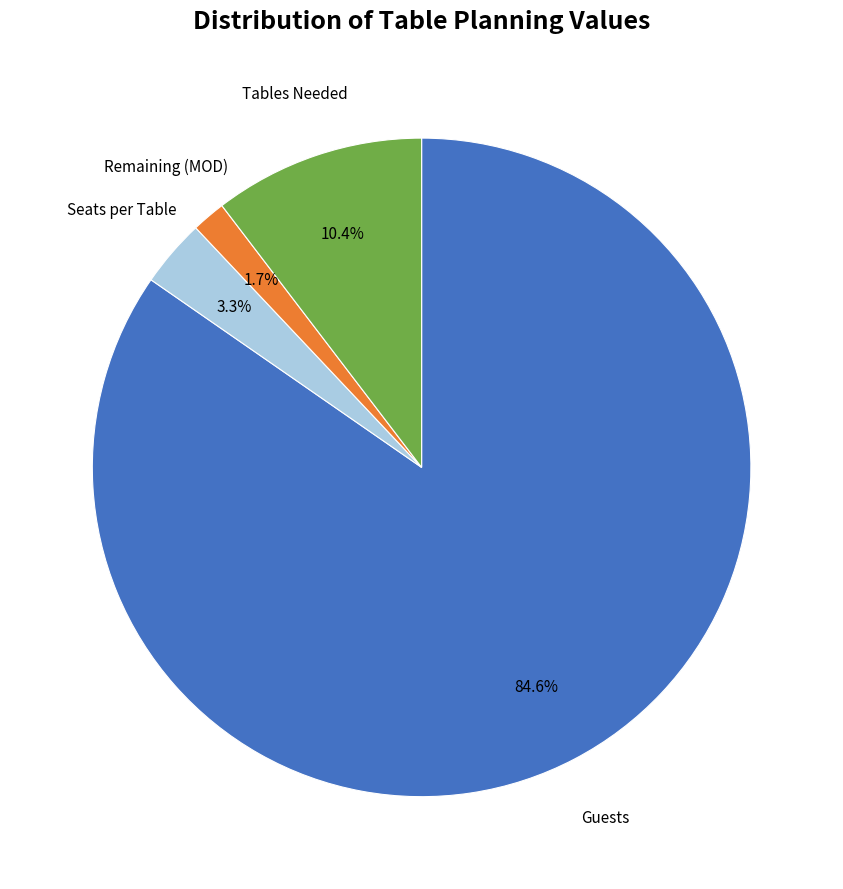

How many segments does this pie chart have?

4